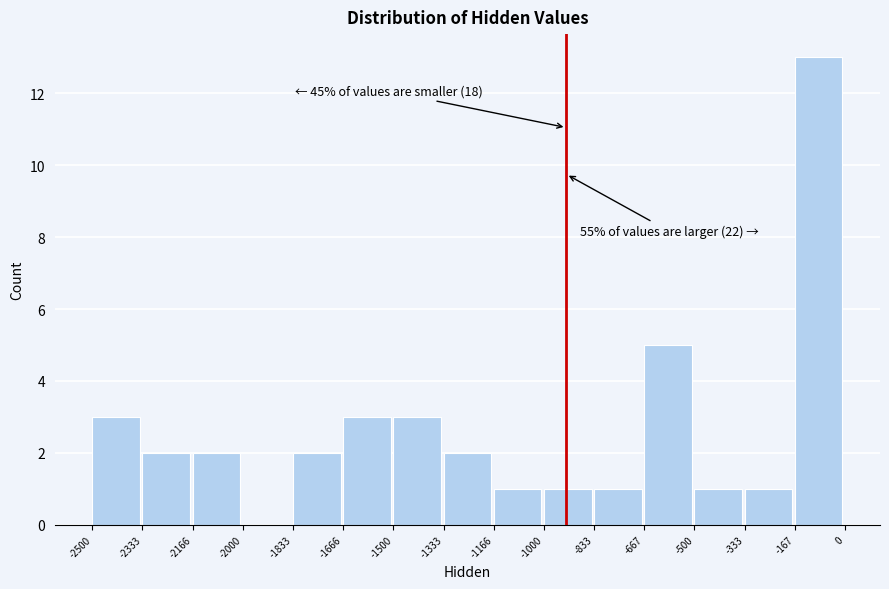

Which range on the x-axis has the tallest bar?

-167 to 0